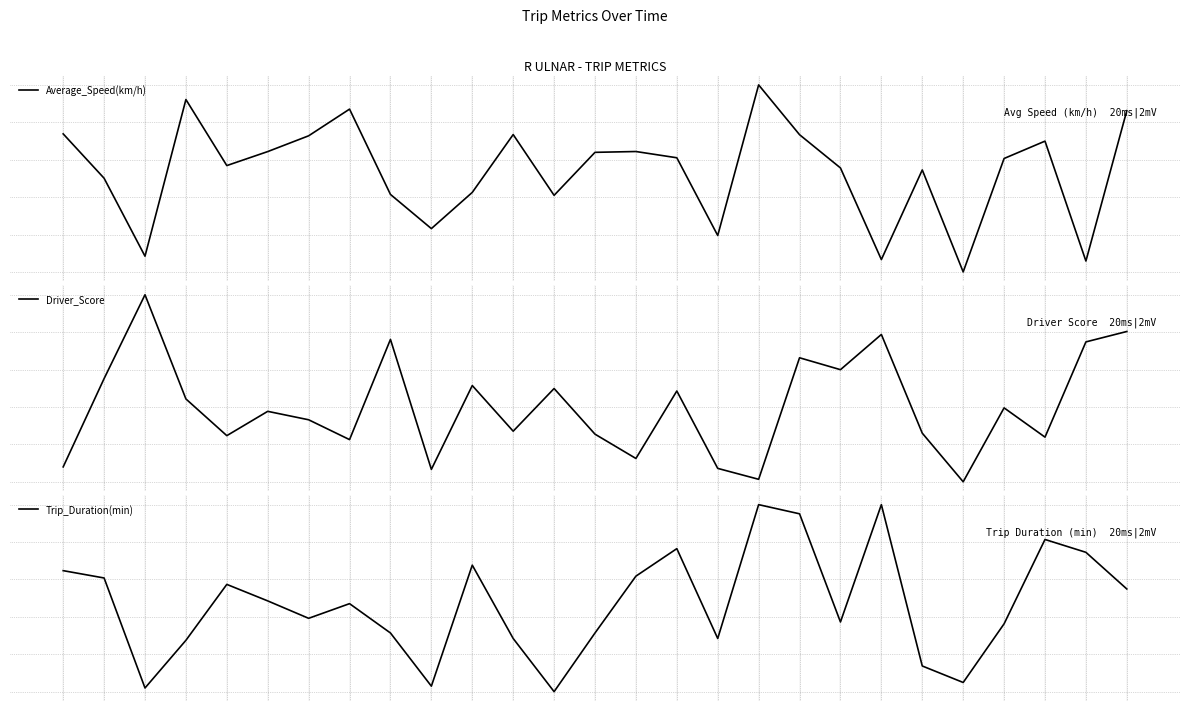

Between 1 and 13, which is larger?

13